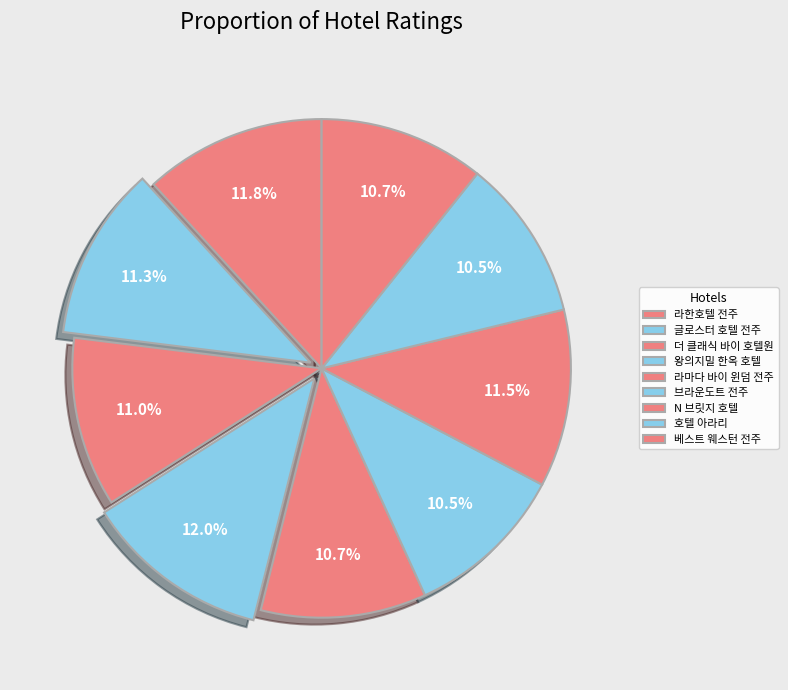

What percentage is the 더 클래식 바이 호텔원 slice, to the nearest percent?

11%